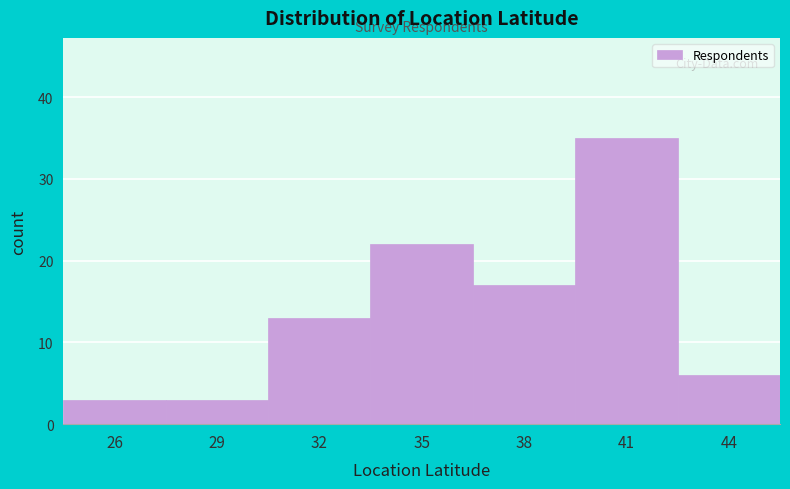

Reading left to right, list all the values displayed in this chart.

3	3	13	22	17	35	6